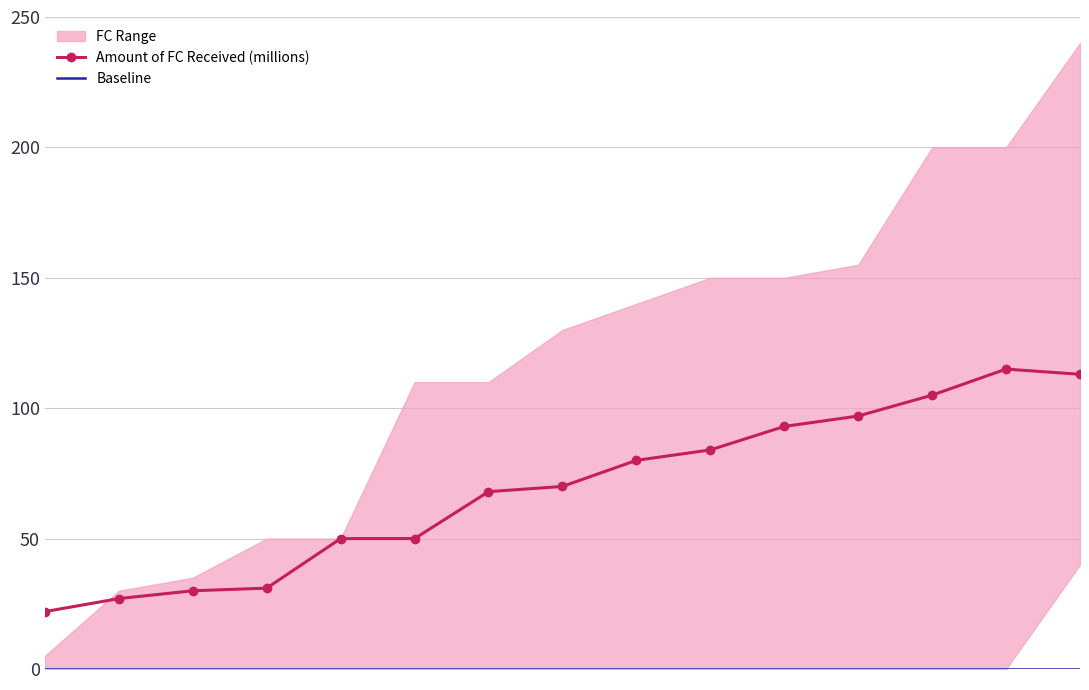

What is the value of the Amount of FC Received (millions) point at the 5th from the left?

50